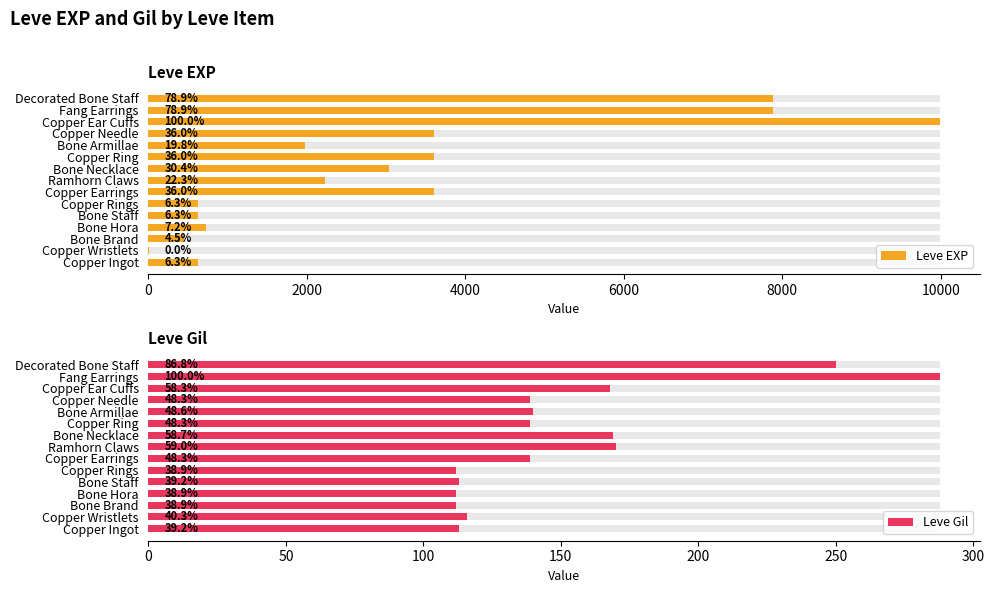

How many categories are shown in the chart?

15